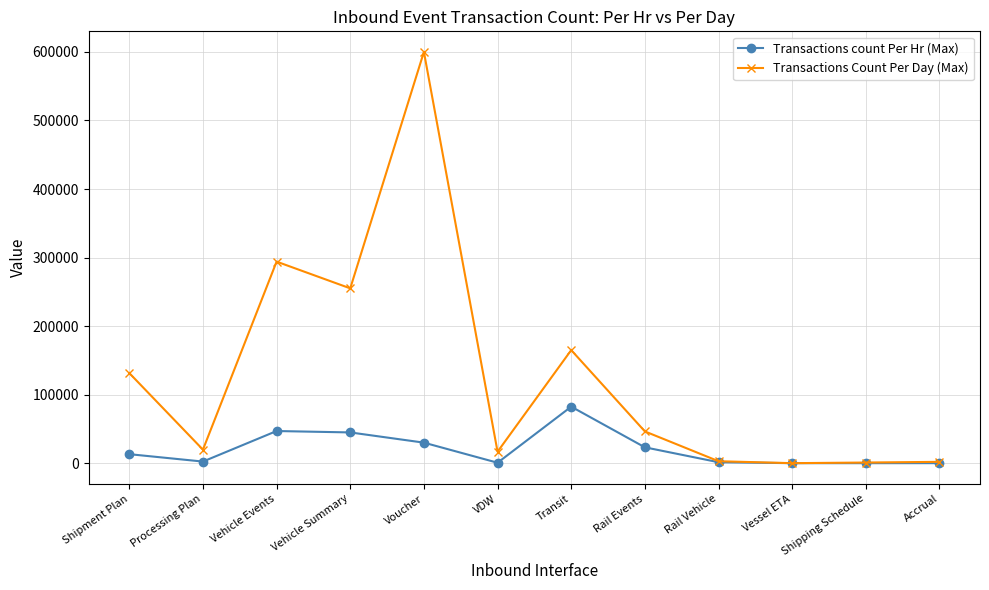

Does the chart have visible grid lines?

Yes